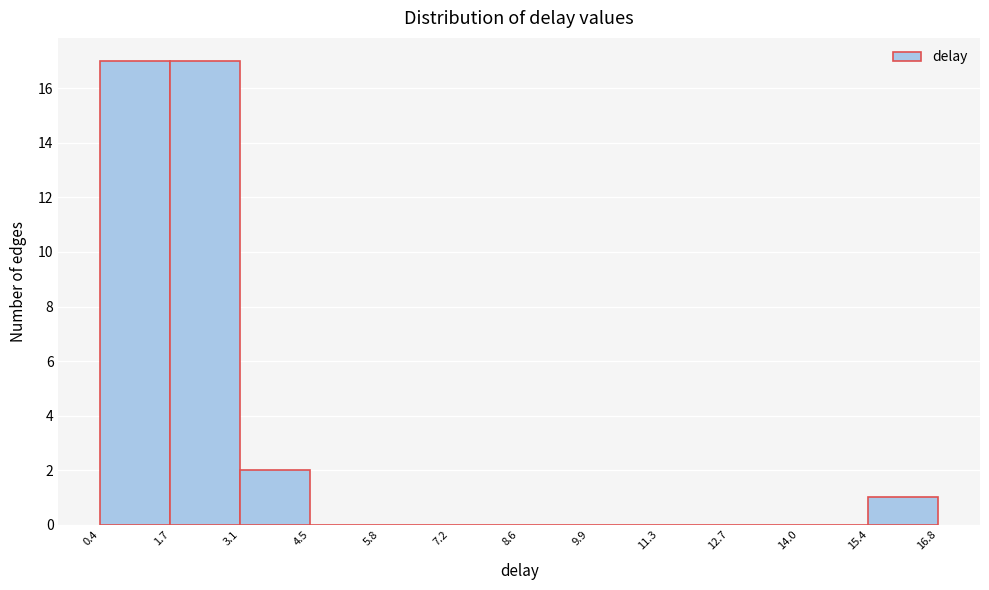

Reading left to right, transcribe this chart: for each bar, give the range it covers on the x-axis and its height. The values are not printed on the chart, so give them approximately, as read against the axis.

0.4 to 1.7: 17
1.7 to 3.1: 17
3.1 to 4.5: 2
4.5 to 5.8: 0
5.8 to 7.2: 0
7.2 to 8.6: 0
8.6 to 9.9: 0
9.9 to 11.3: 0
11.3 to 12.7: 0
12.7 to 14.0: 0
14.0 to 15.4: 0
15.4 to 16.8: 1